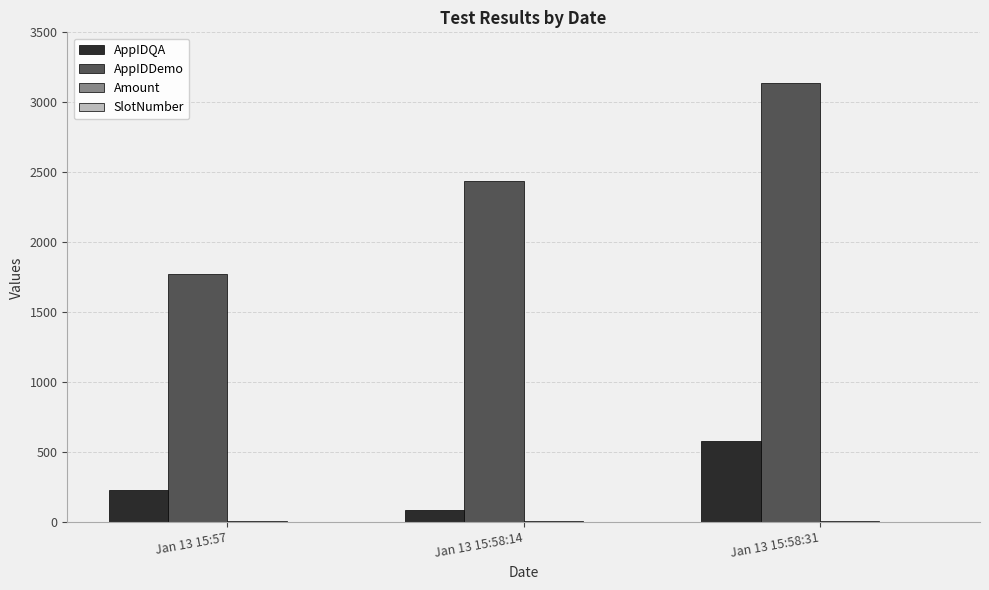

At which category does the chart reach its peak across all series?

Jan 13 15:58:31